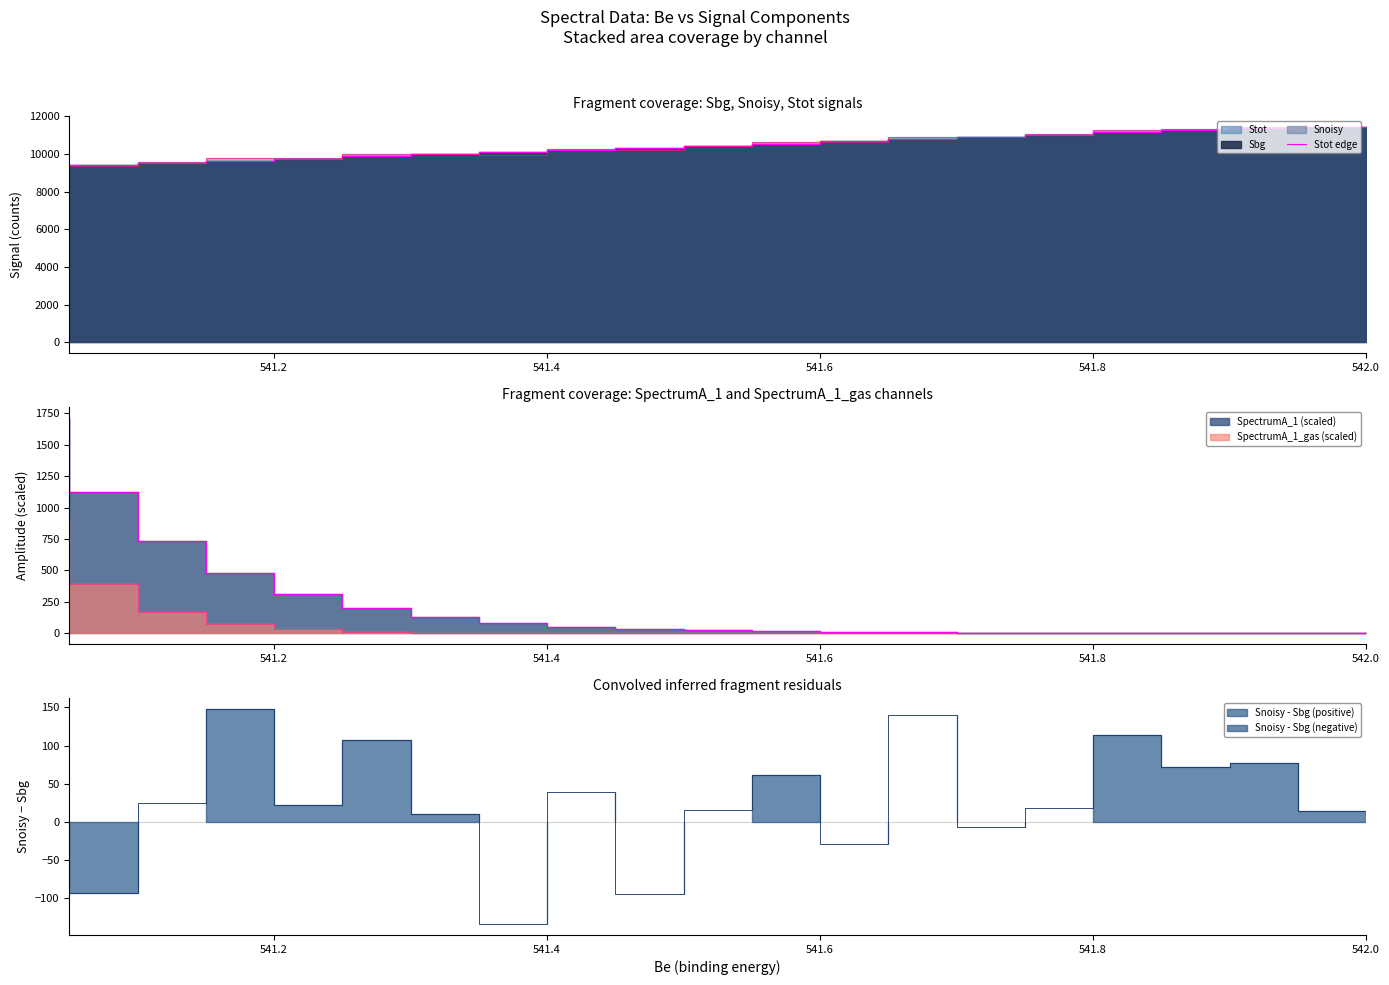

Does the chart display data point markers on the line(s)?

No